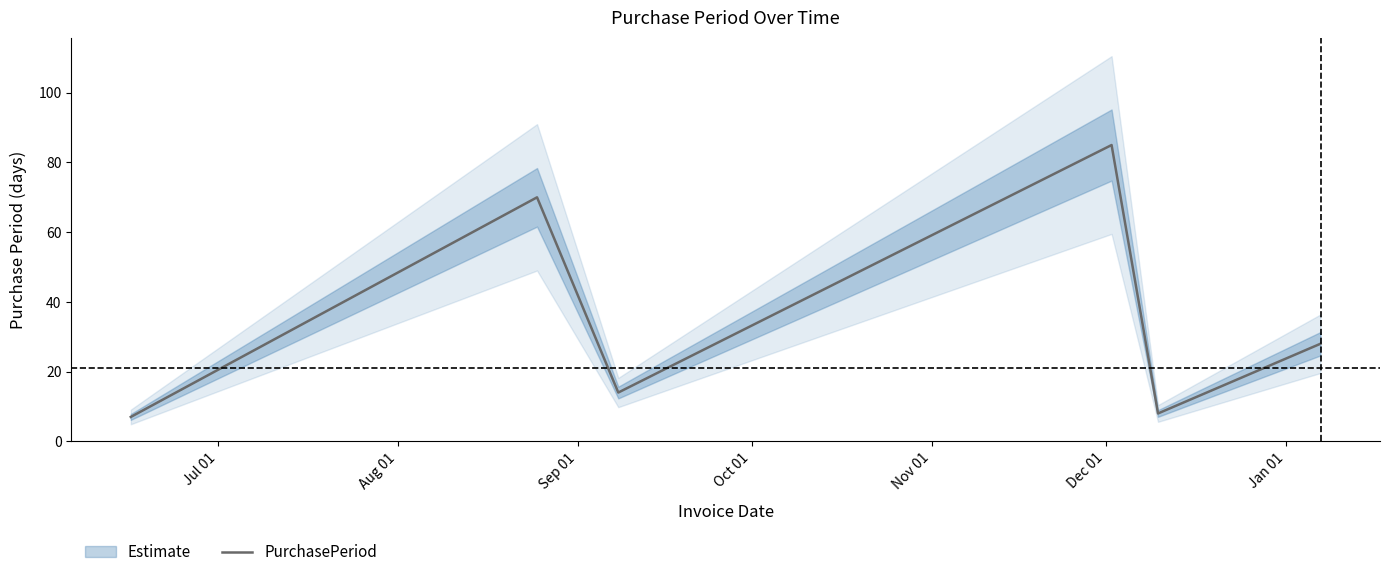

What is the minimum value for PurchasePeriod?

7